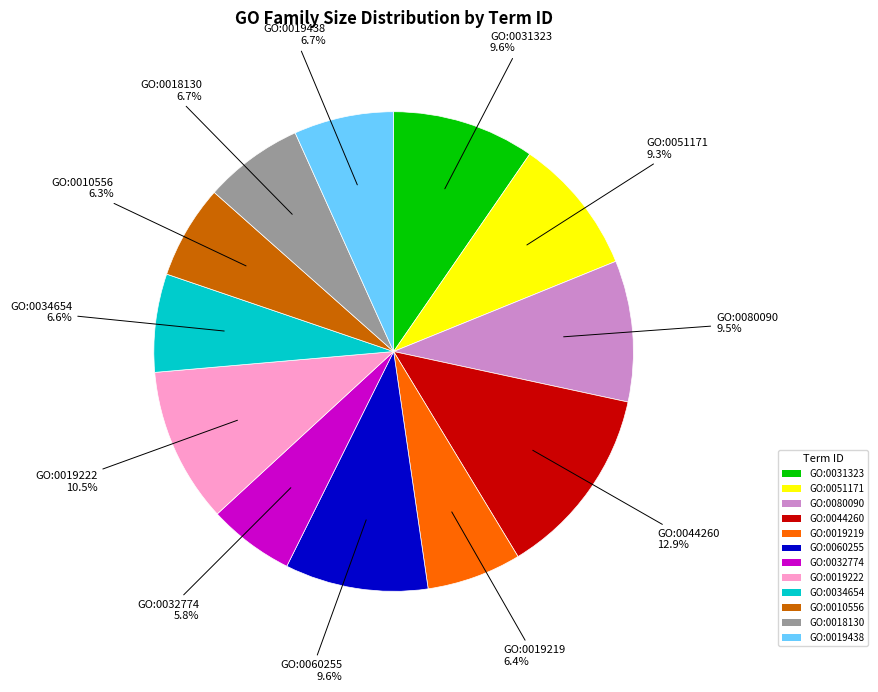

What percentage is the GO:0031323 slice, to the nearest percent?

10%